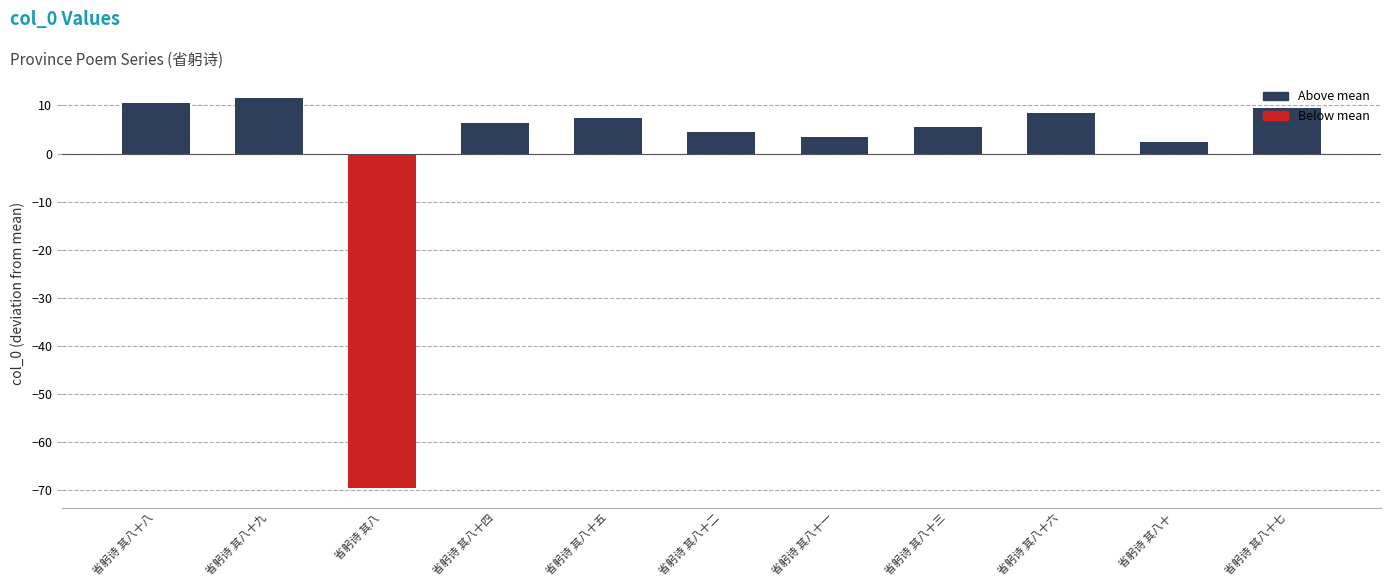

Which category has the lowest value across all series?

省躬诗 其八